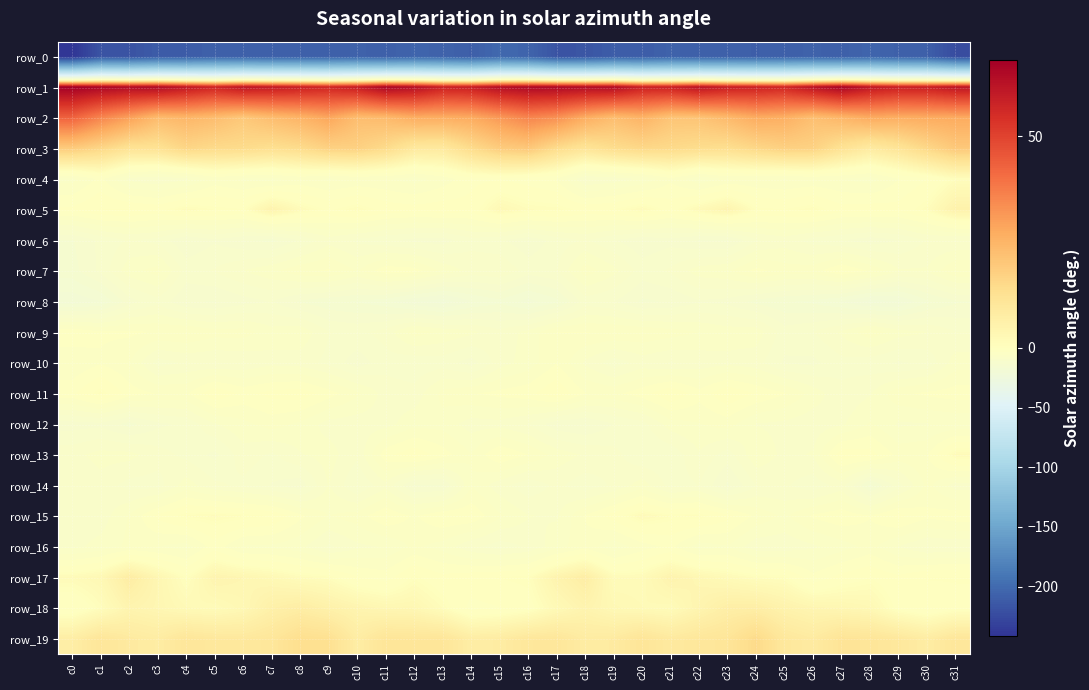

The value of row_9 at c8 is -6.1. True or false?

True